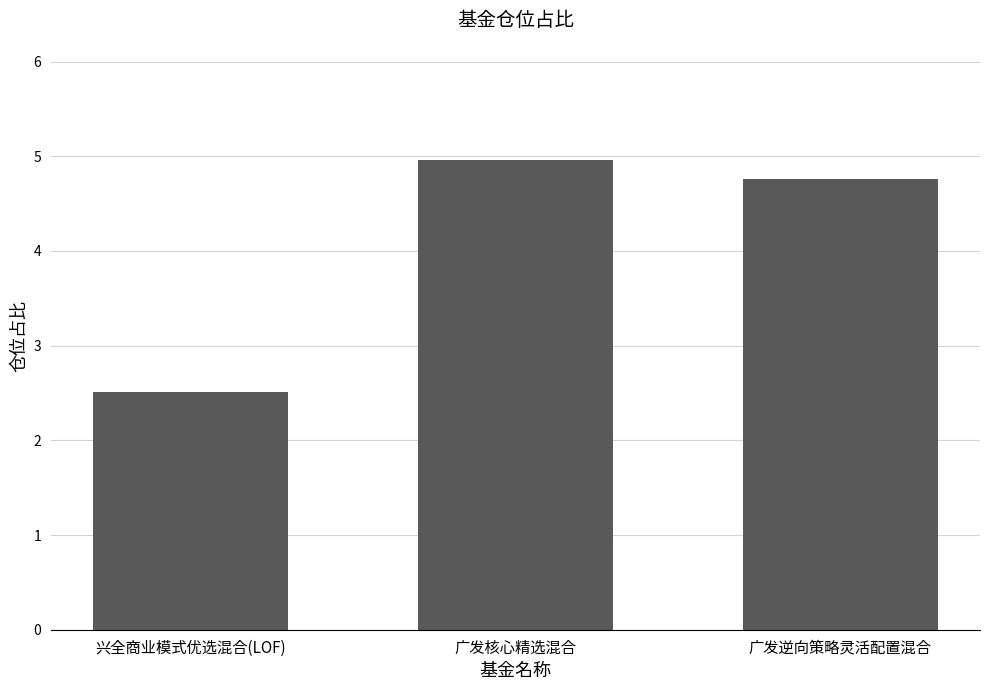

Does the chart contain stacked bars?

No